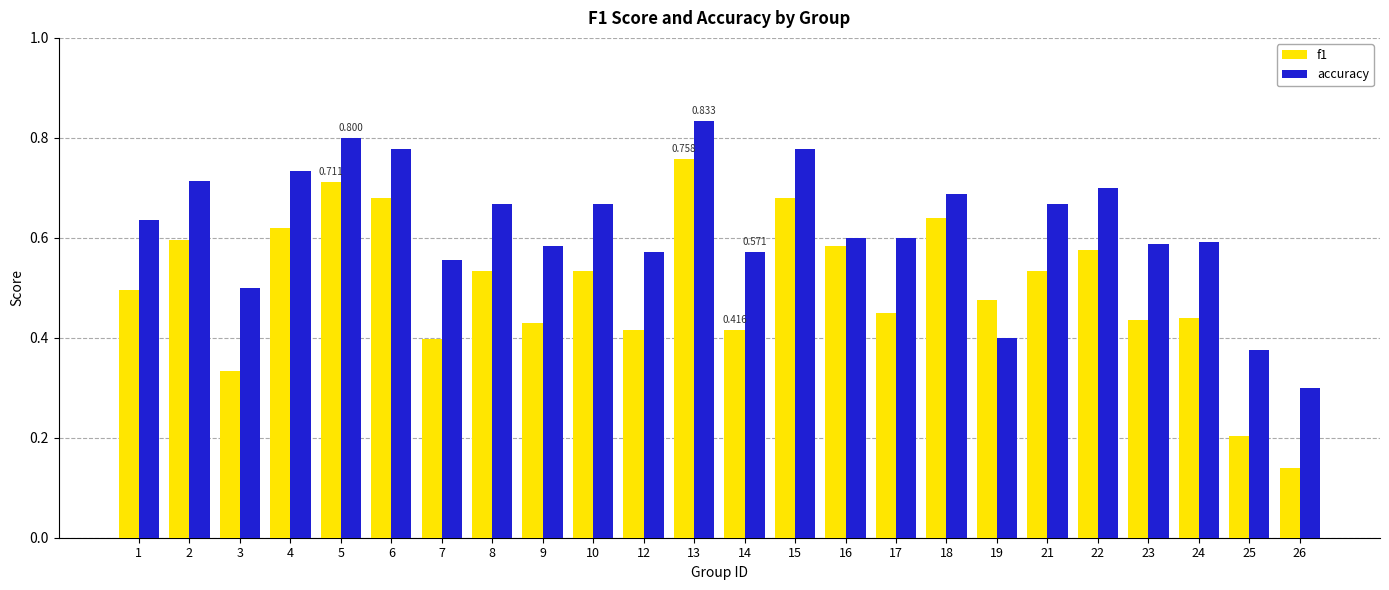

Is the value of f1 at 10 greater than the value of accuracy at 16?

No